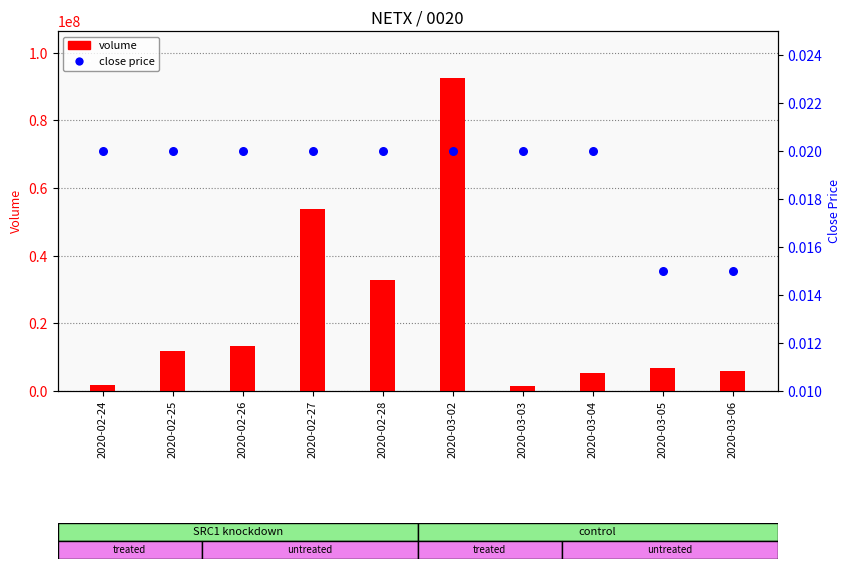

Is the value of volume at 2020-02-28 greater than the value of close price at 2020-02-25?

Yes